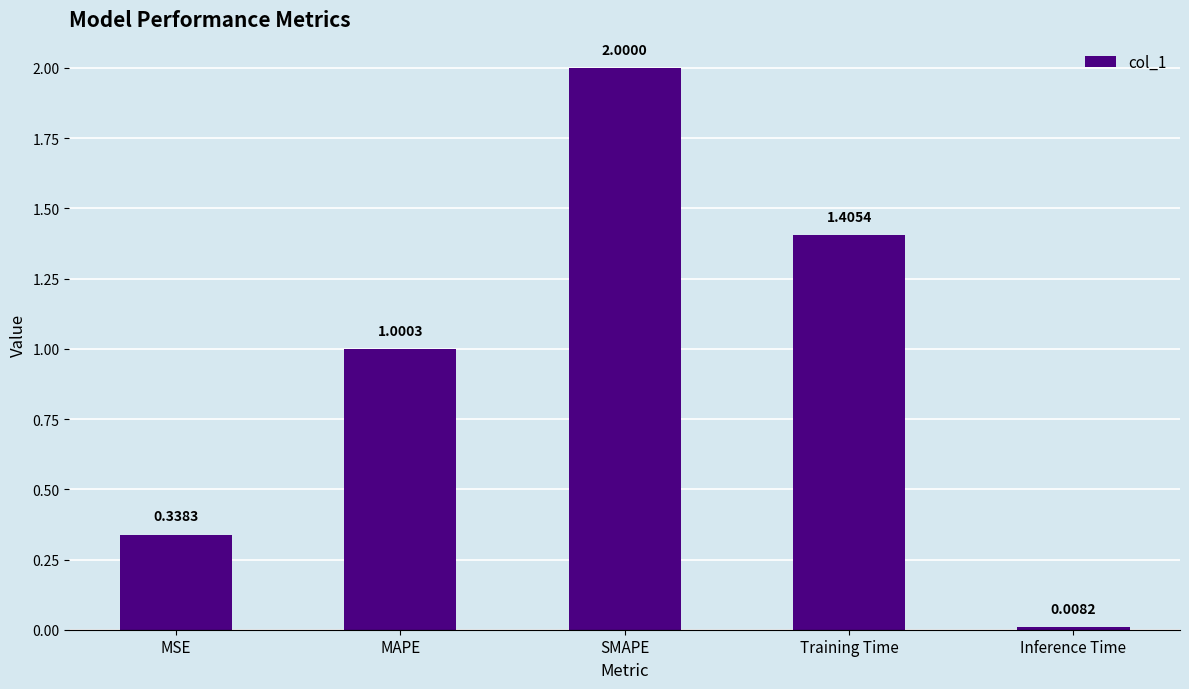

Rank the categories by value from lowest to highest.

Inference Time, MSE, MAPE, Training Time, SMAPE